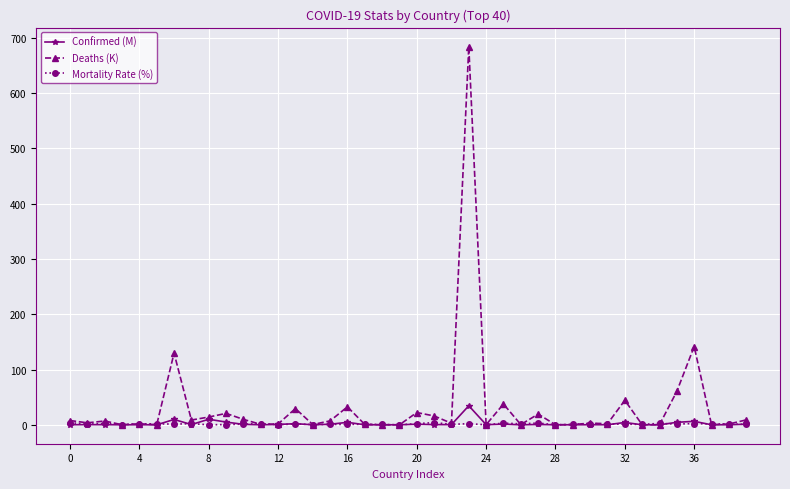

In Mortality Rate (%), how many points are higher than both neighbors (excluding endpoints)?

13